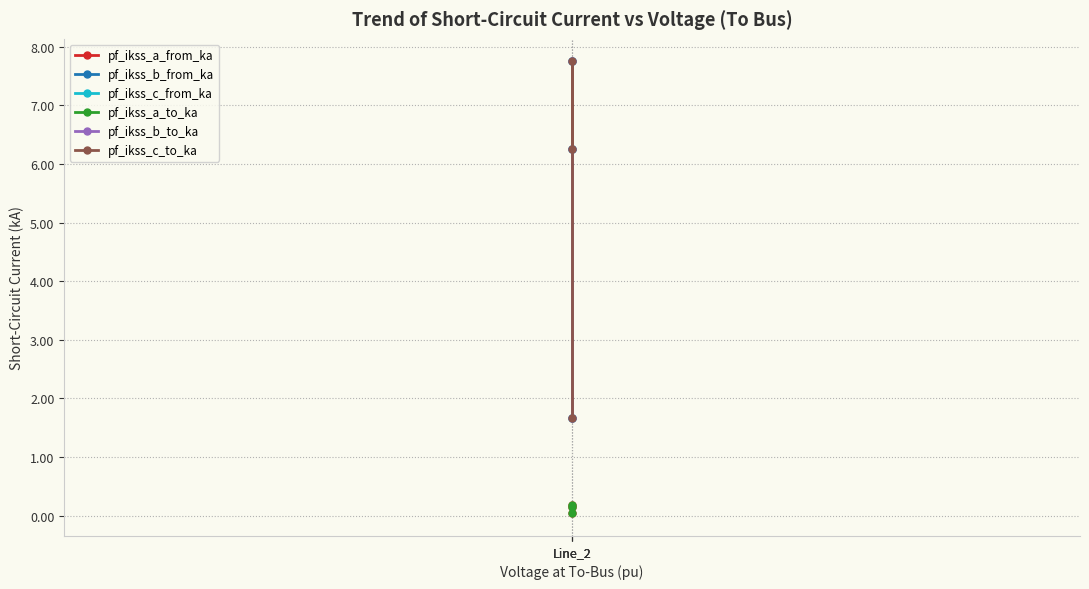

What is the difference between the maximum and second lowest values in the pf_ikss_c_from_ka series?

1.5